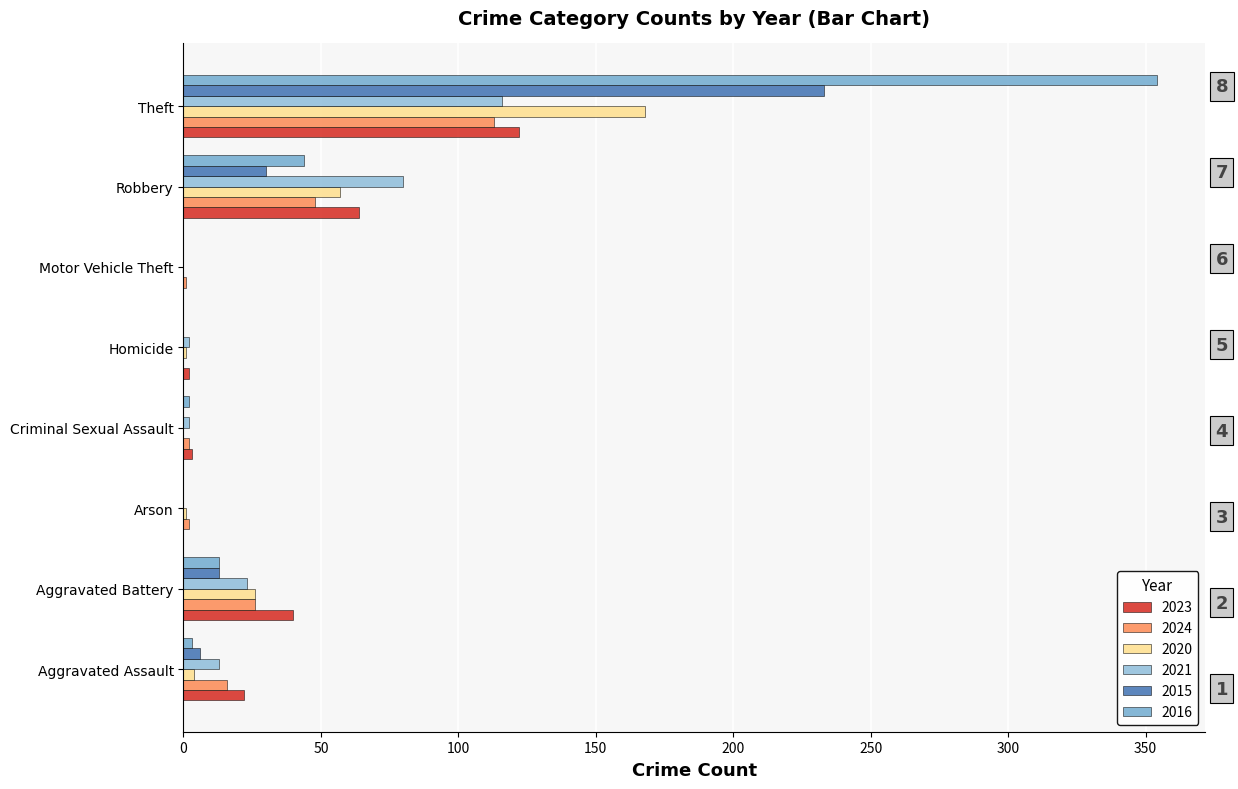

At which category is the sum across all series the highest?

Theft